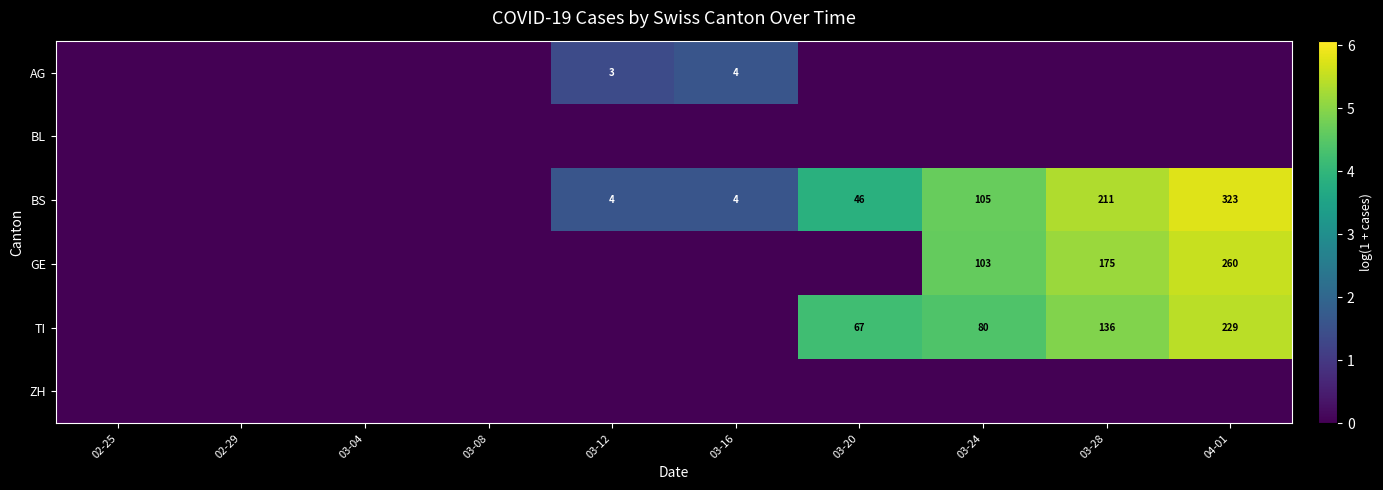

Is it true that TI equals 67 at 03-20?

True